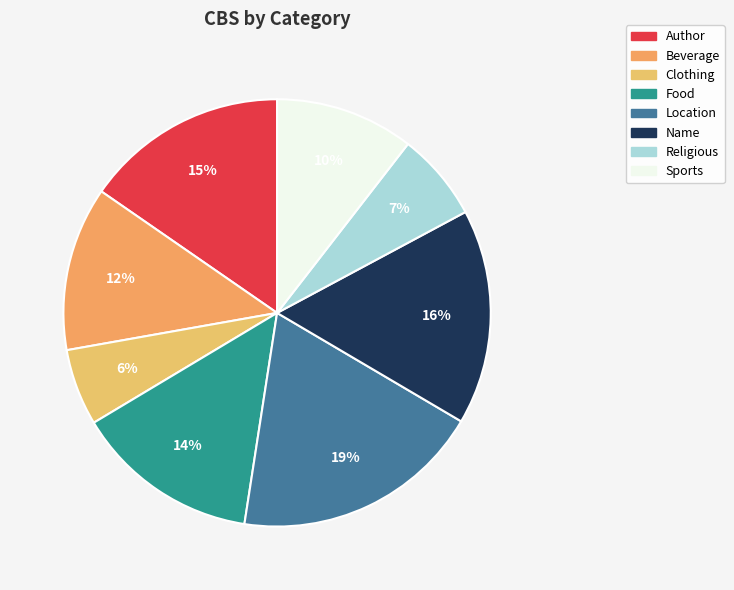

Do Clothing and Food together represent more than half of the pie?

No